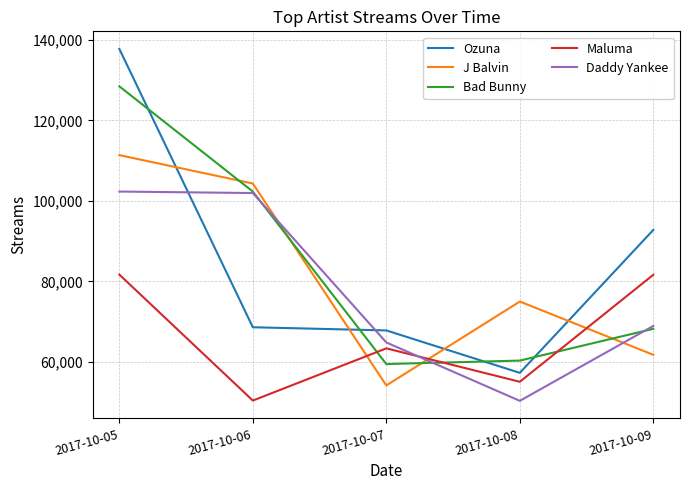

Which series changed the most between 2017-10-07 and 2017-10-09?

Ozuna